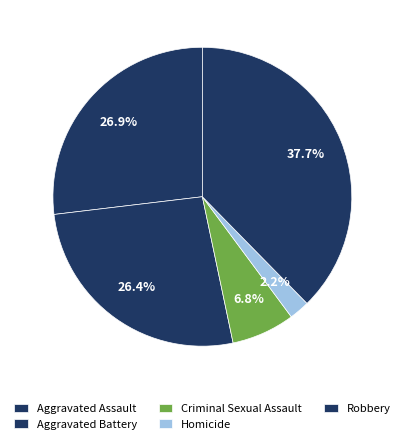

Which category has the smallest portion of the pie?

Homicide